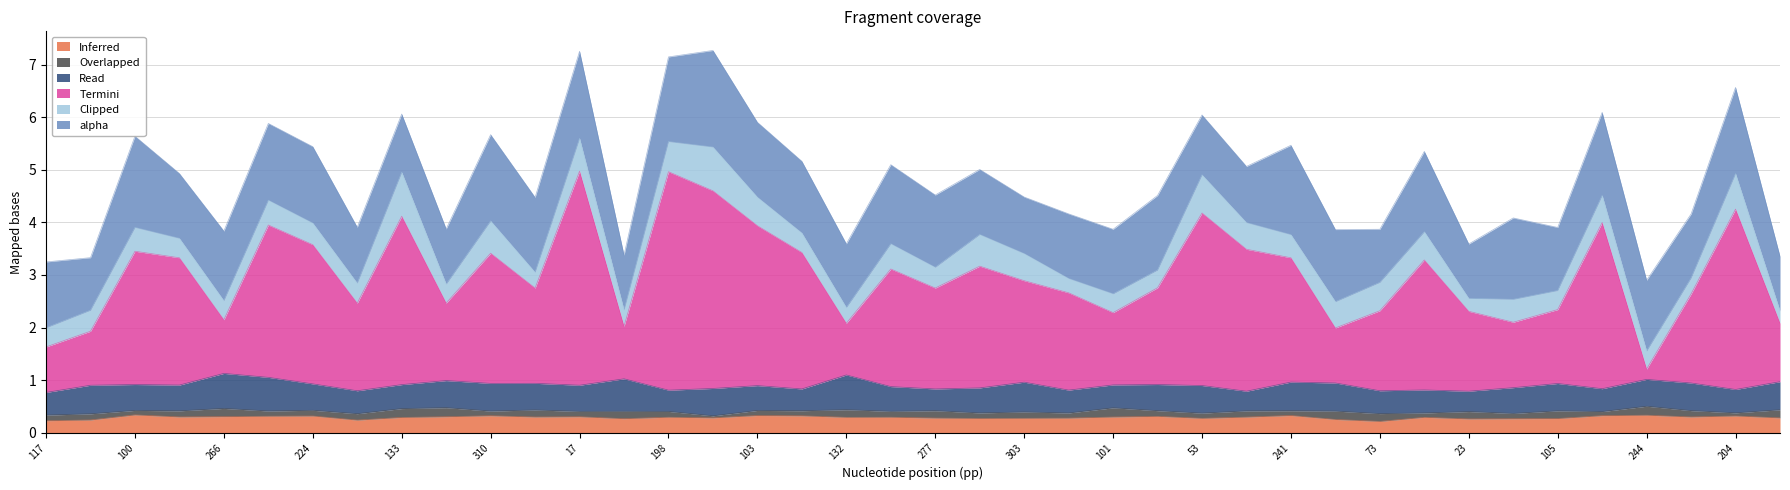

True or false: zr and alpha cross at least once.

False